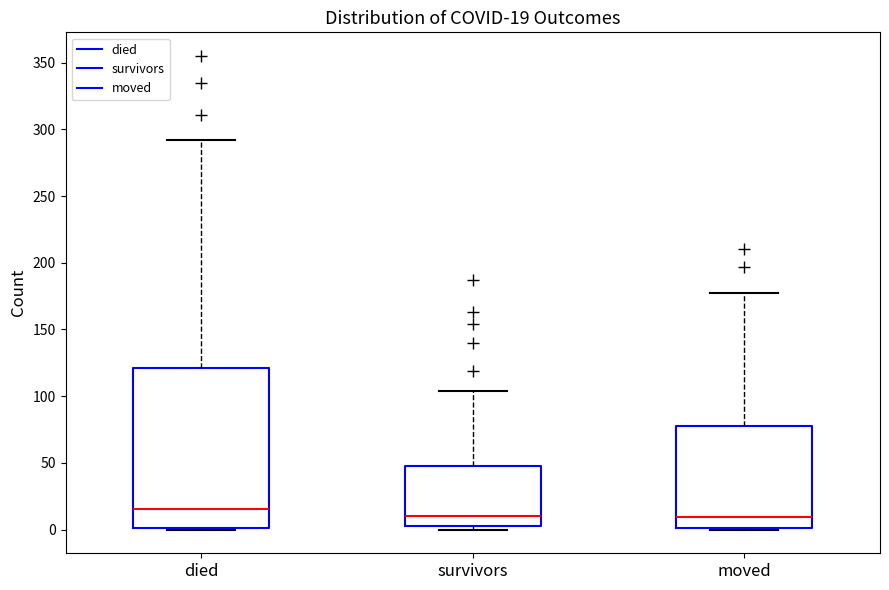

Comparing the boxes themselves (not the whiskers), which one is the tallest?

died